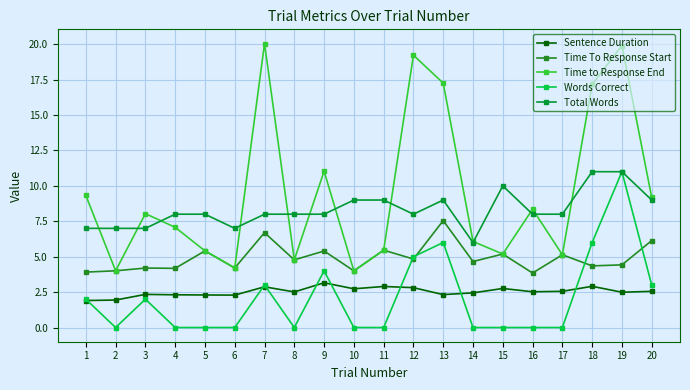

At 18, list the series in order from smallest to largest.

Sentence Duration, Time To Response Start, Words Correct, Total Words, Time to Response End